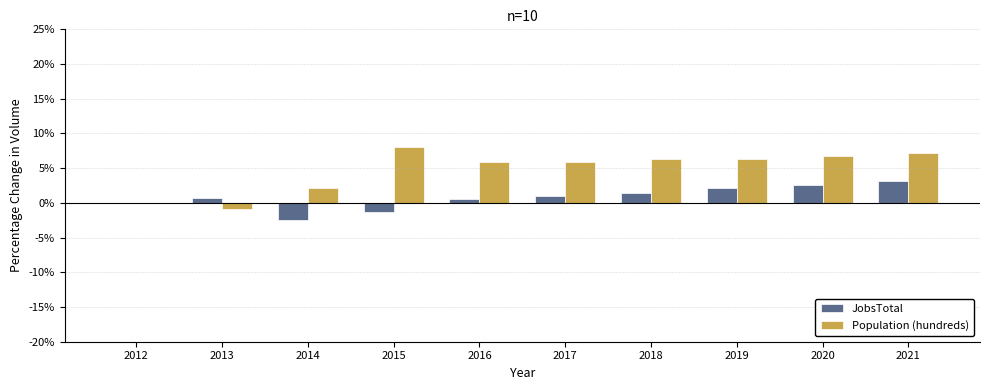

Which series changed the most between 2013 and 2015?

Population (hundreds)